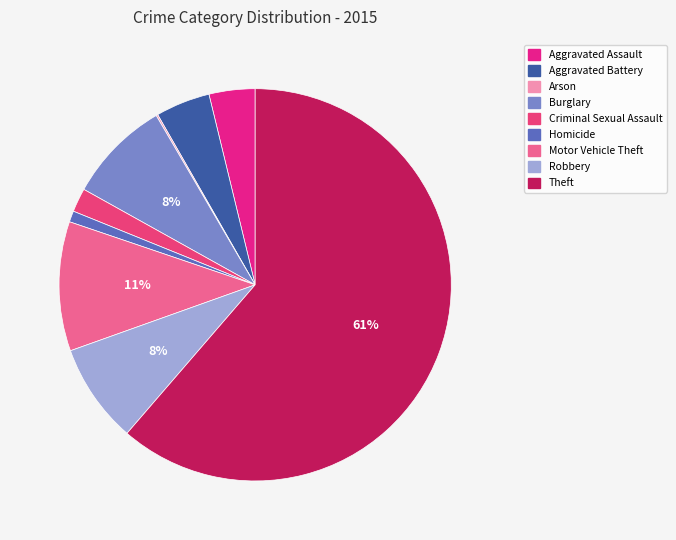

Between Burglary and Arson, which is larger?

Burglary